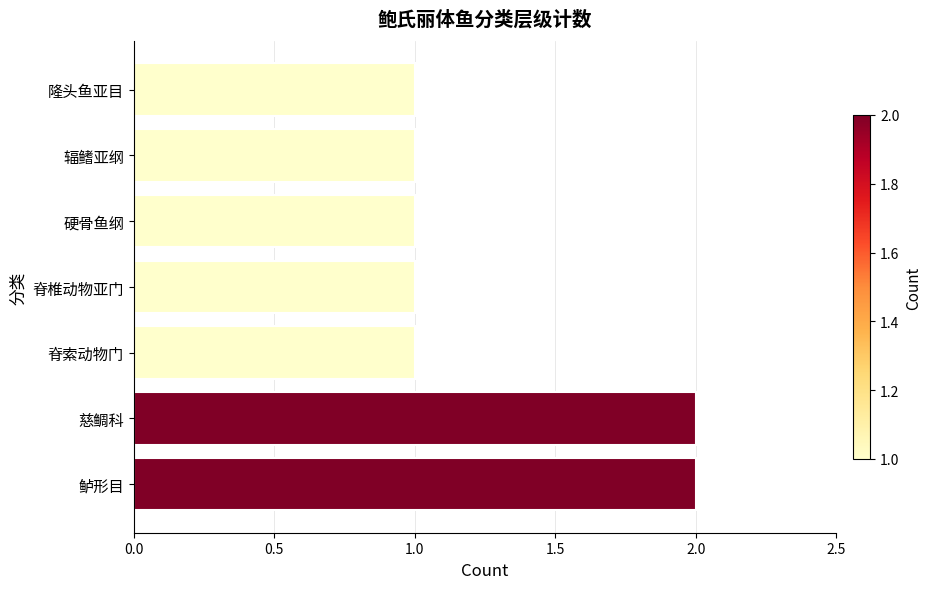

Reading bottom to top, transcribe all the data shown in this chart.

2	2	1	1	1	1	1